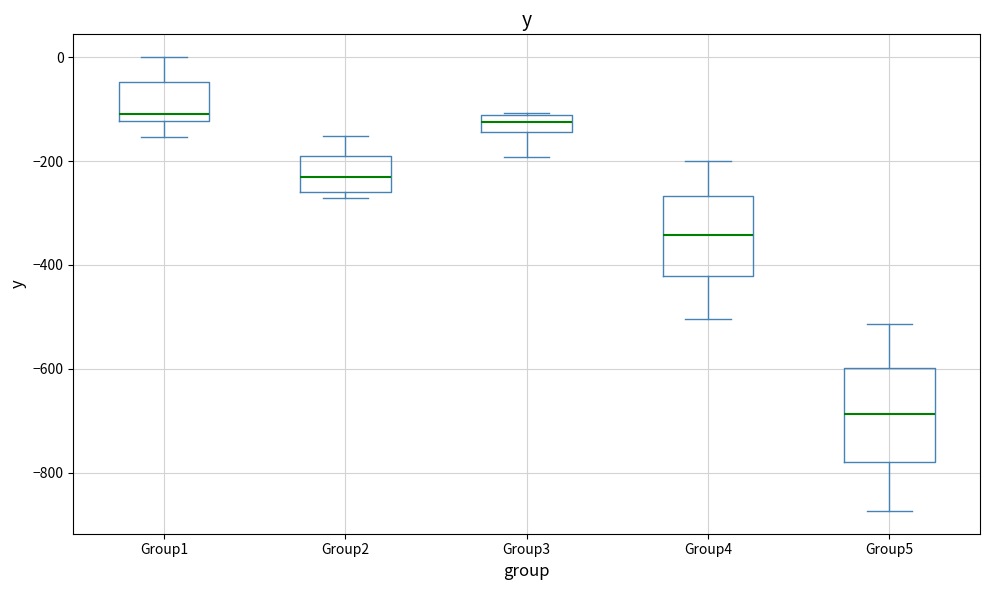

Reading left to right, read every box against the y-axis: the position of its median line, the range the box covers, and the ends of its whiskers. The values are not printed on the chart, so give them approximately, as read against the axis.

Group1: median -120 (just above the box's lower edge), box -120 to -40, whiskers -160 to 0
Group2: median -240, box -260 to -200, whiskers -280 to -160
Group3: median -120 (inside the box), box -140 to -120, whiskers -200 to -100
Group4: median -340, box -420 to -260, whiskers -500 to -200
Group5: median -680, box -780 to -600, whiskers -880 to -520